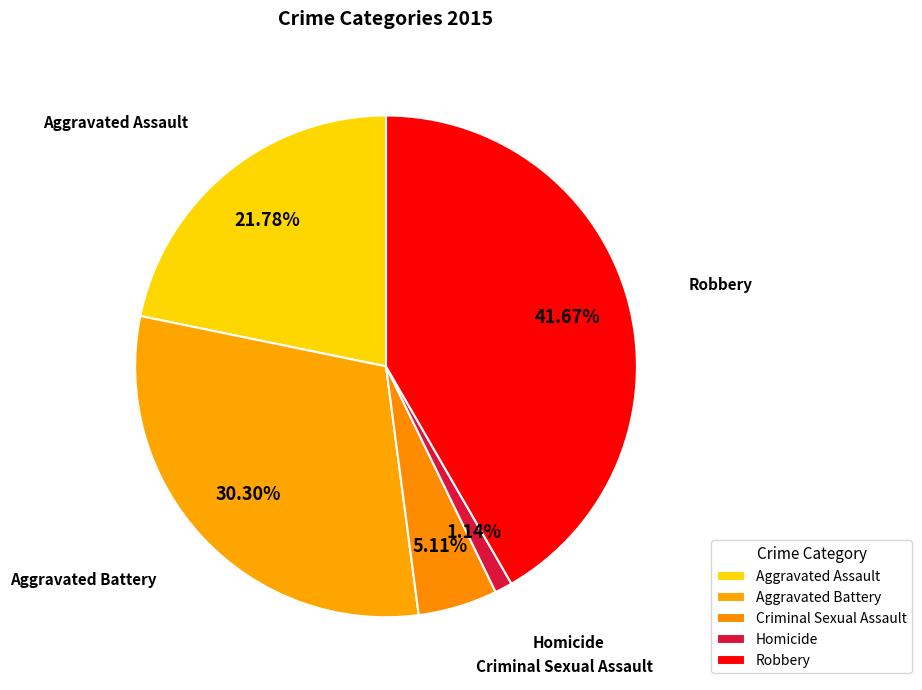

What percentage do Aggravated Battery and Aggravated Assault together represent?

52.1%